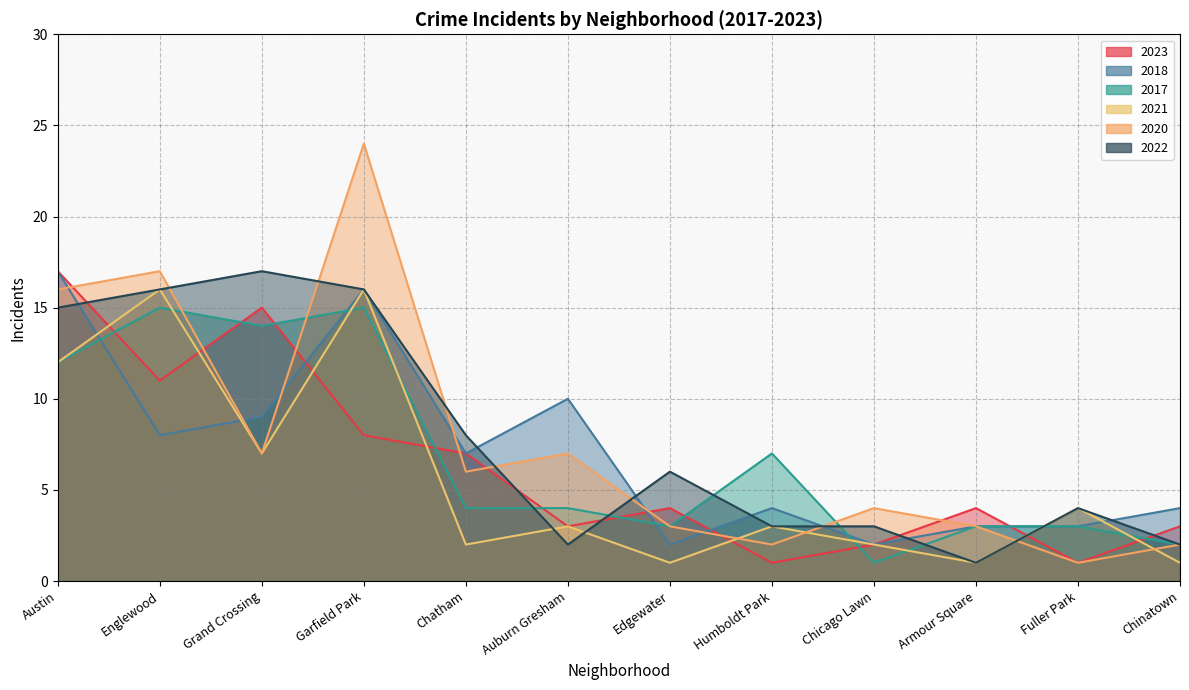

What is the average value of the 2021 series?

6